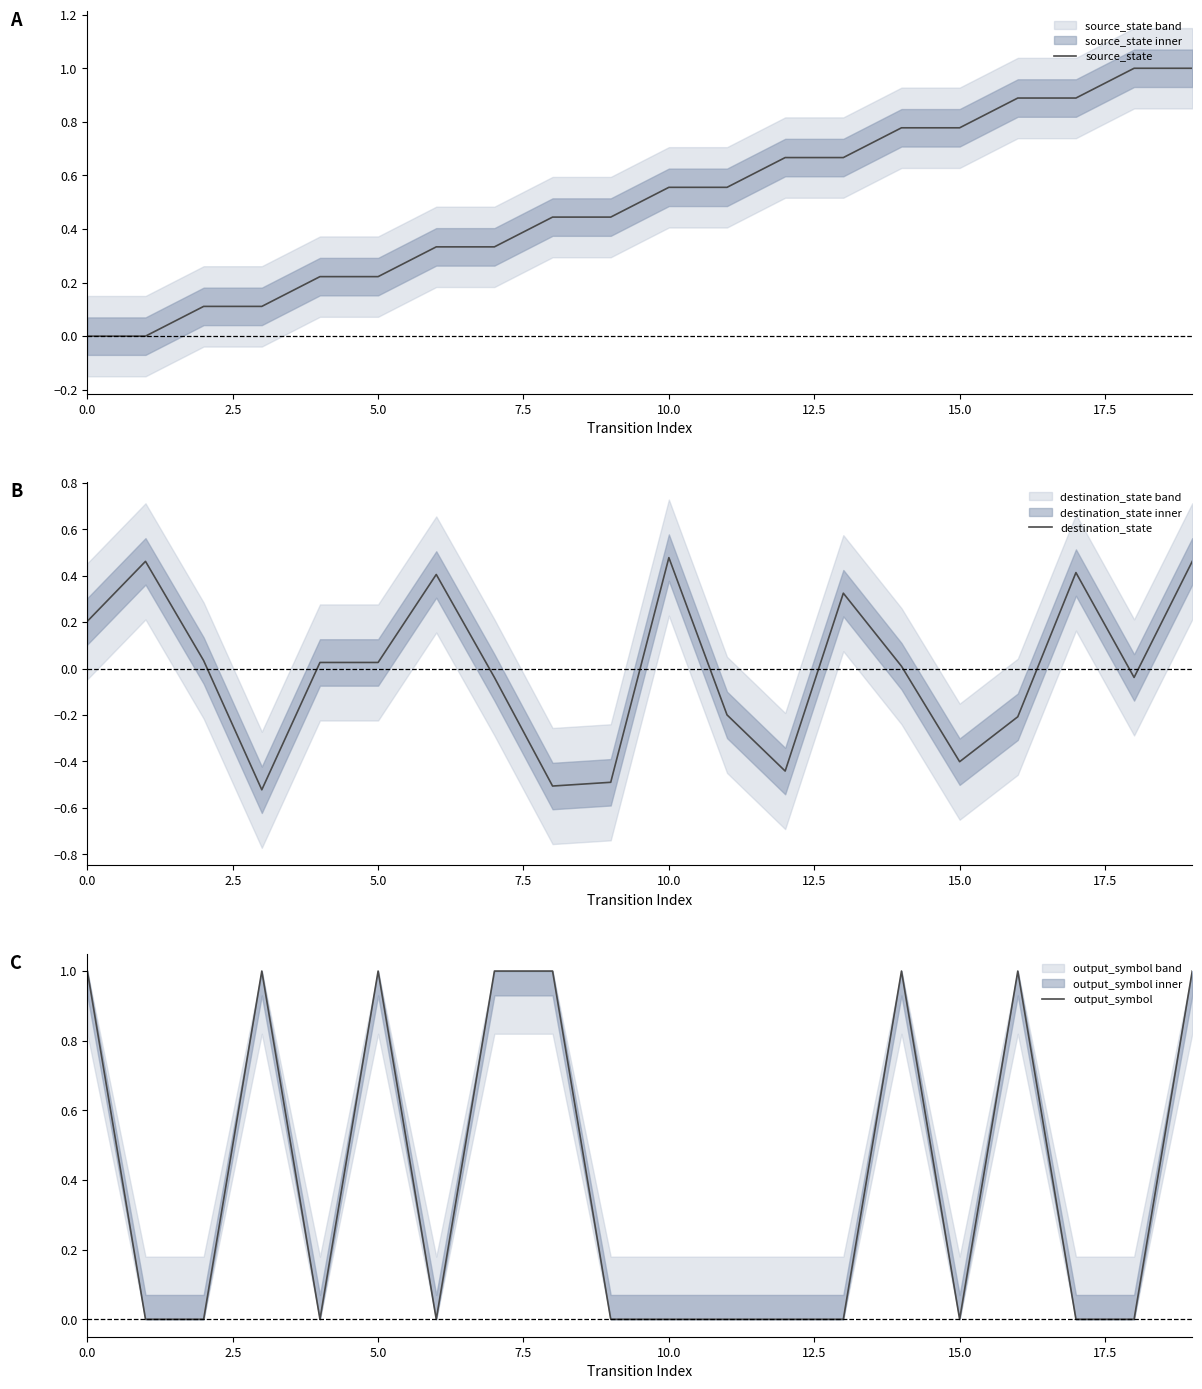

What is the spread (max minus min) of values at 0.0?

1.0